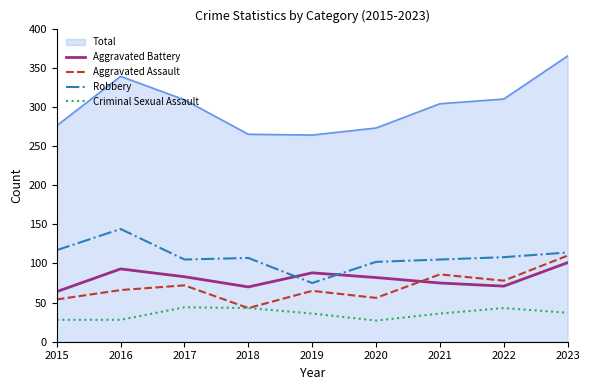

True or false: Robbery and Criminal Sexual Assault cross at least once.

False